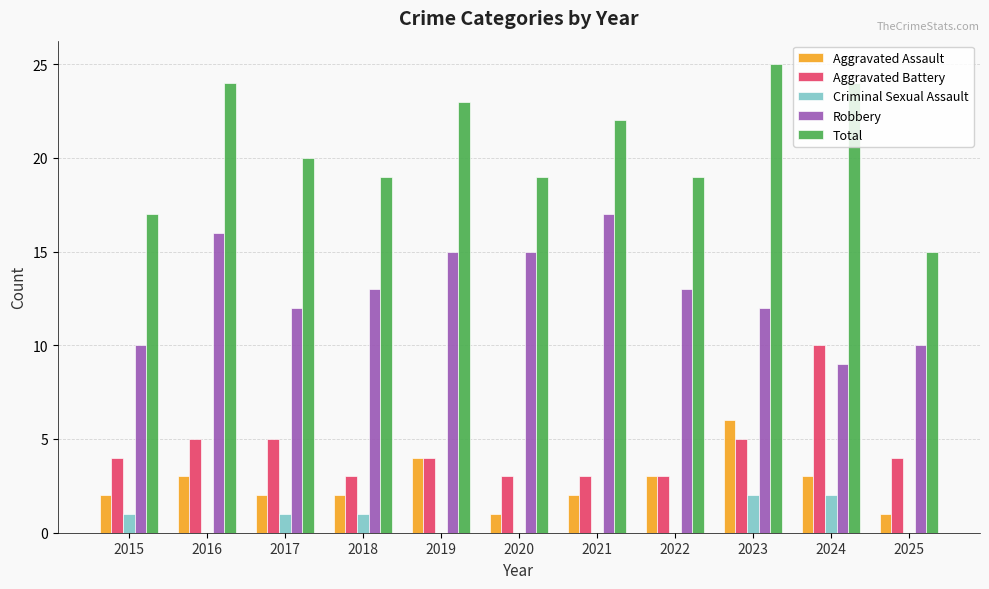

The value of Aggravated Battery at 2019 is 4. True or false?

True